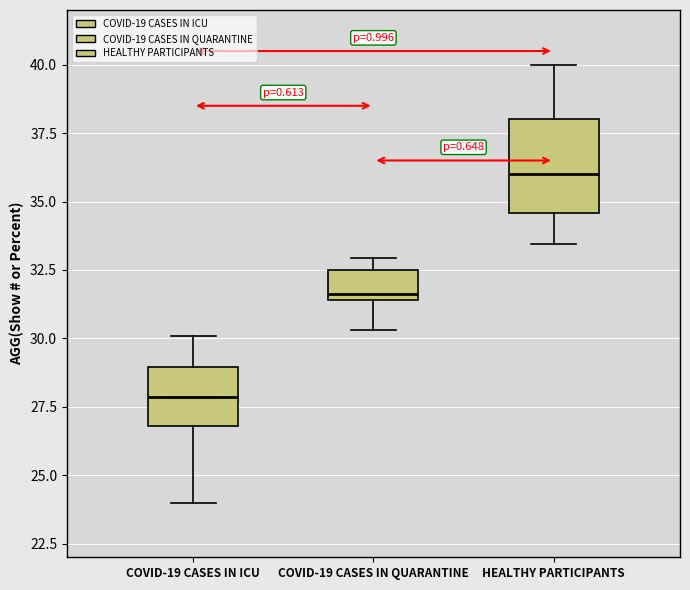

Which box has the highest median line?

HEALTHY PARTICIPANTS